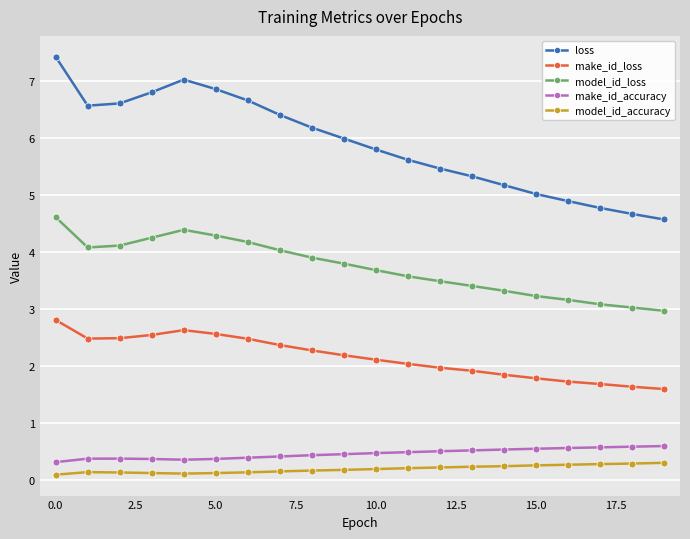

What is the sum of all make_id_loss values?

43.2